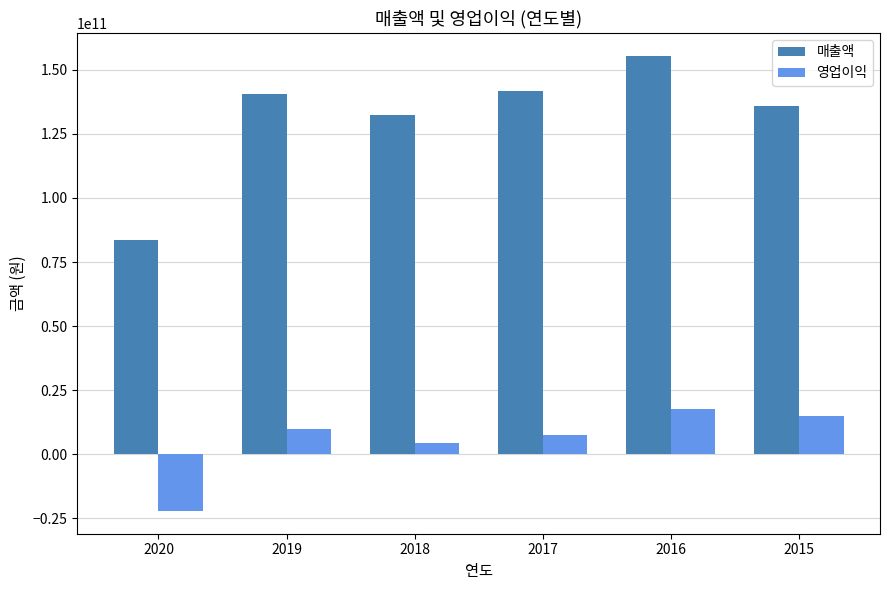

Count the number of data series in this chart.

2